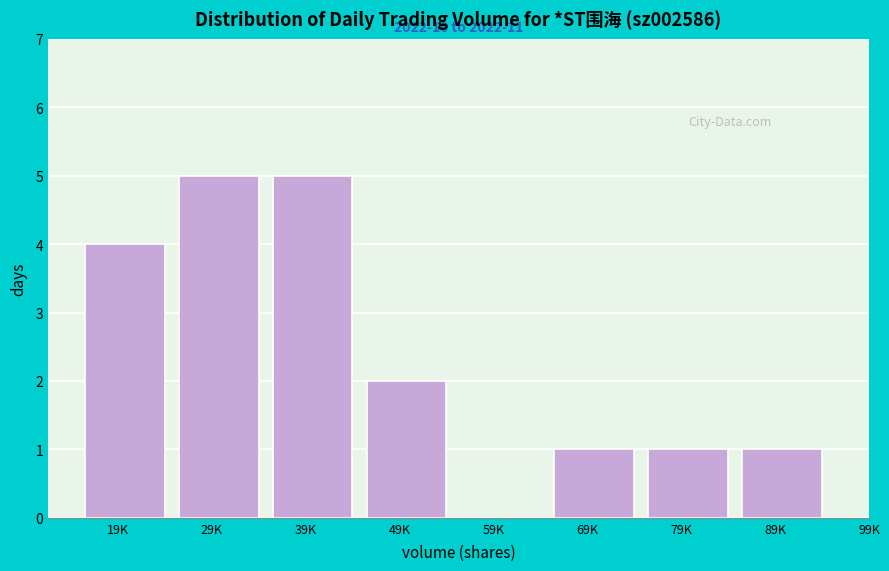

Reading right to left, list all the values displayed in this chart.

89K=1	79K=1	69K=1	59K=0	49K=2	39K=5	29K=5	19K=4